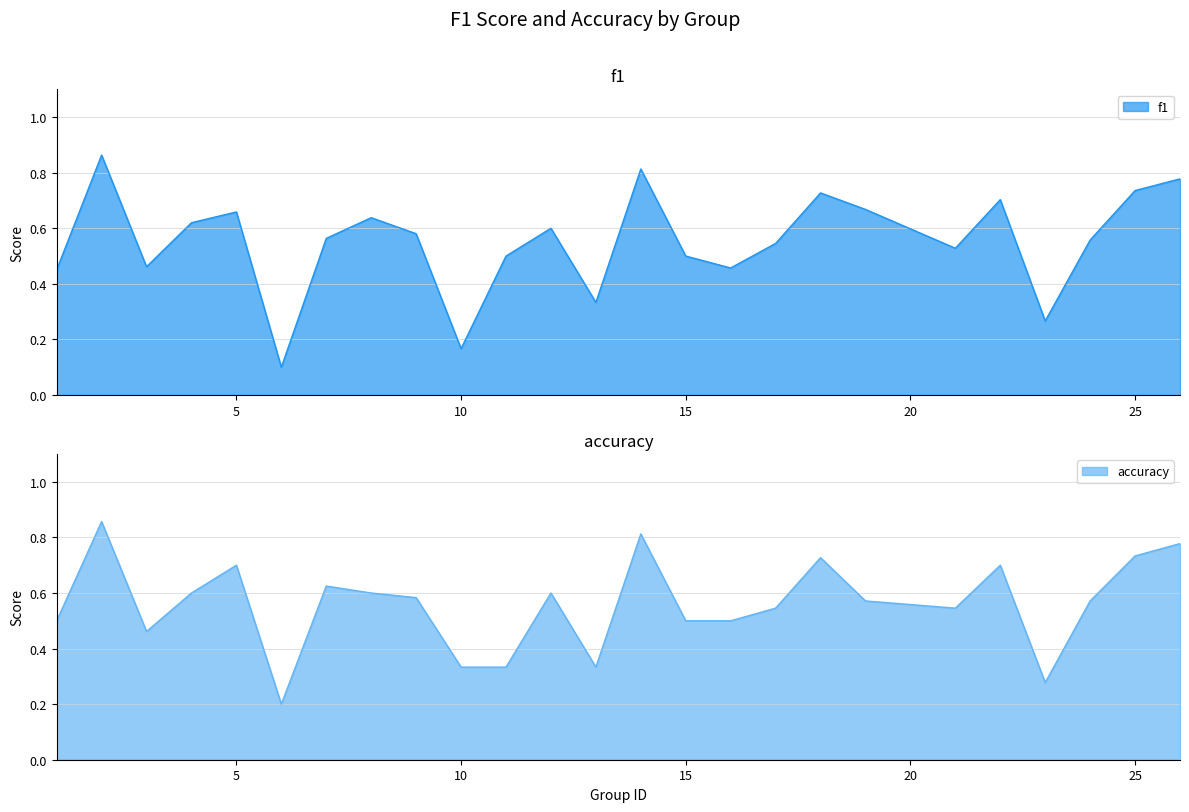

True or false: f1 has more than 0 points higher than both neighbors.

True